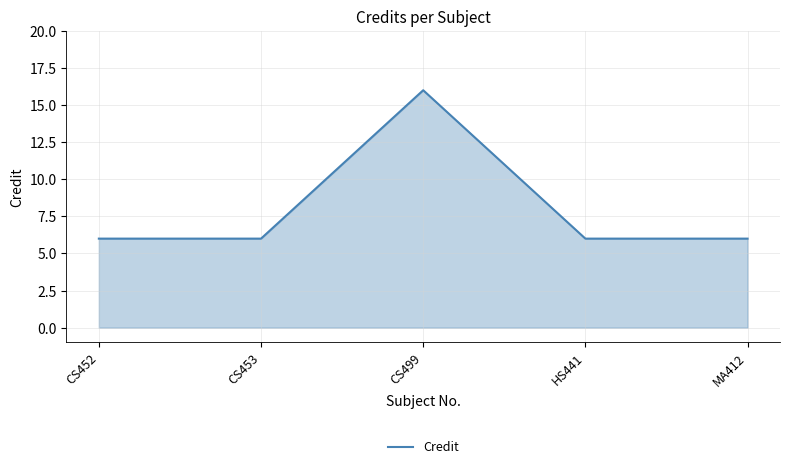

How many lines are shown in the chart?

1